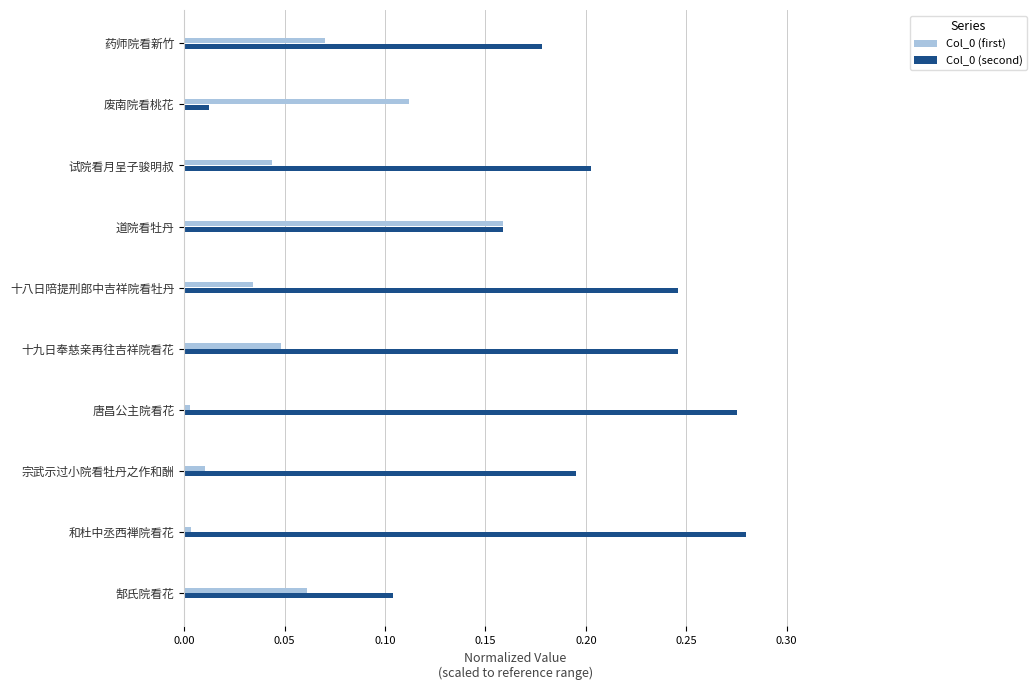

What is the sum of all Col_0 (first) values?

0.5